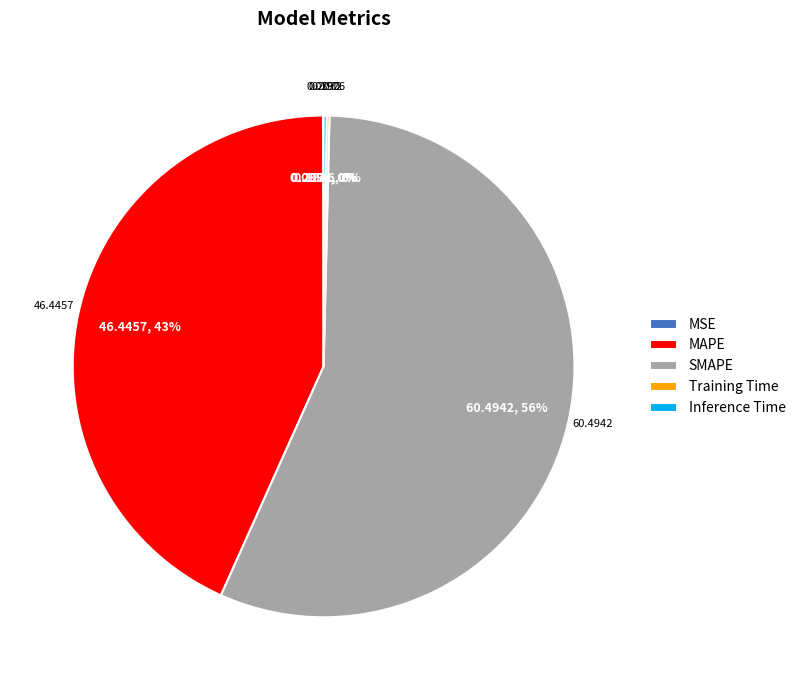

Which category accounts for the majority?

SMAPE